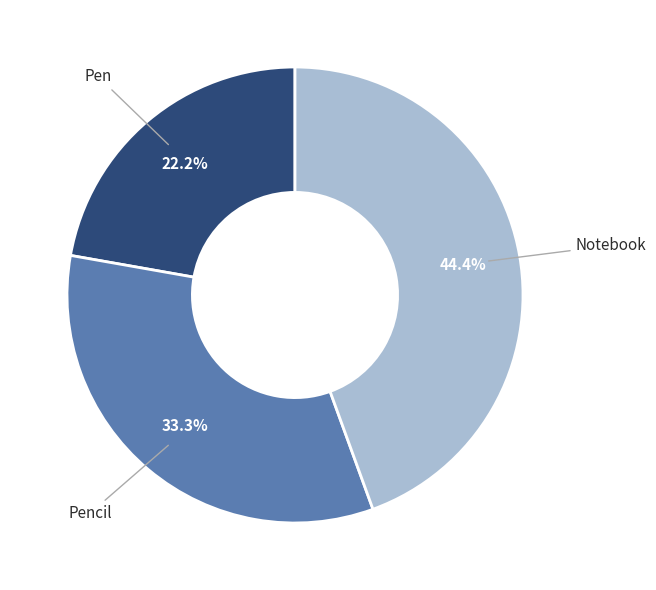

Is there any slice that represents more than half of the pie?

No